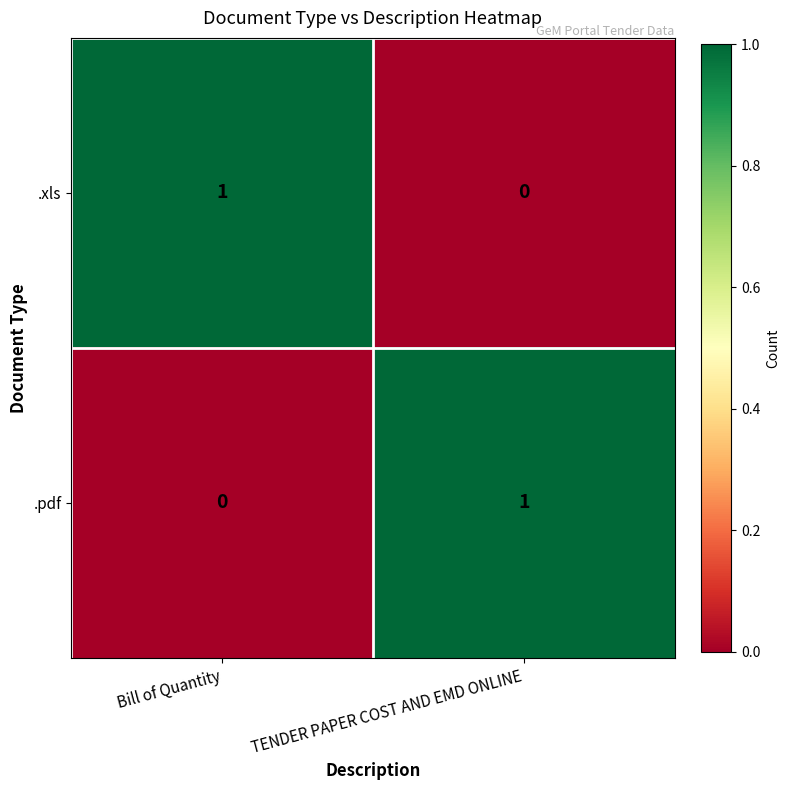

At Bill of Quantity, list the series in order from smallest to largest.

.pdf, .xls